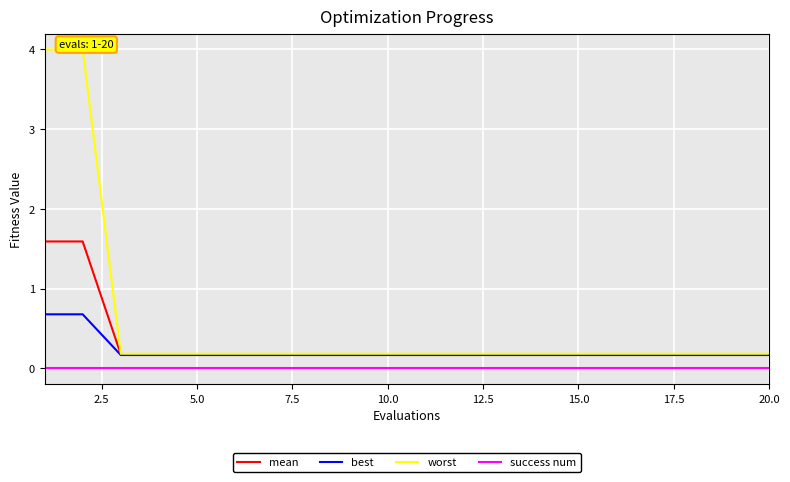

At how many categories does at least one series exceed 3?

2